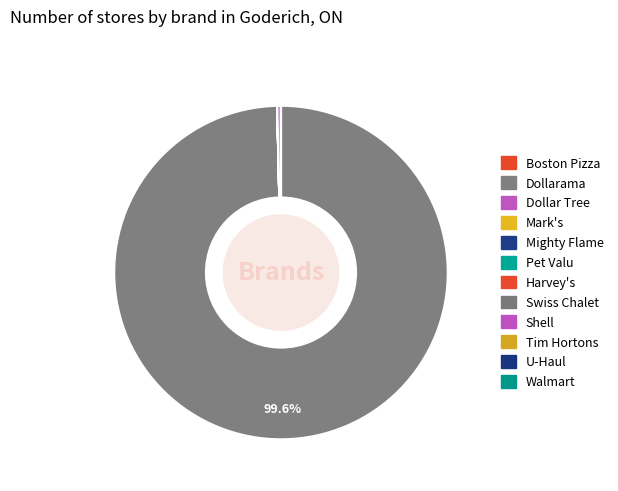

Rank the categories by value from highest to lowest.

Dollarama, Shell, Pet Valu, Tim Hortons, U-Haul, Dollar Tree, Mighty Flame, Walmart, Harvey's, Swiss Chalet, Mark's, Boston Pizza